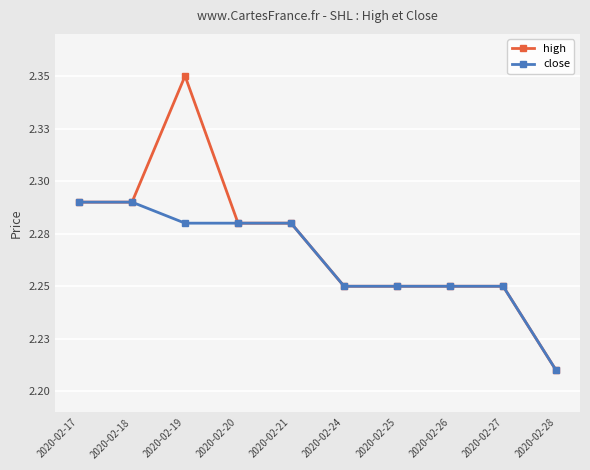

What are all the series names shown in the legend?

high, close